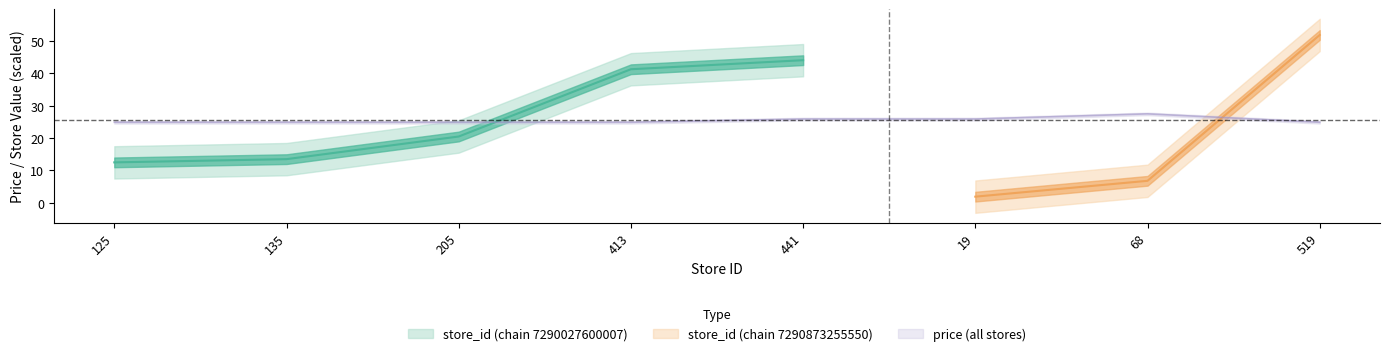

At which label is the value closest to 26?

441